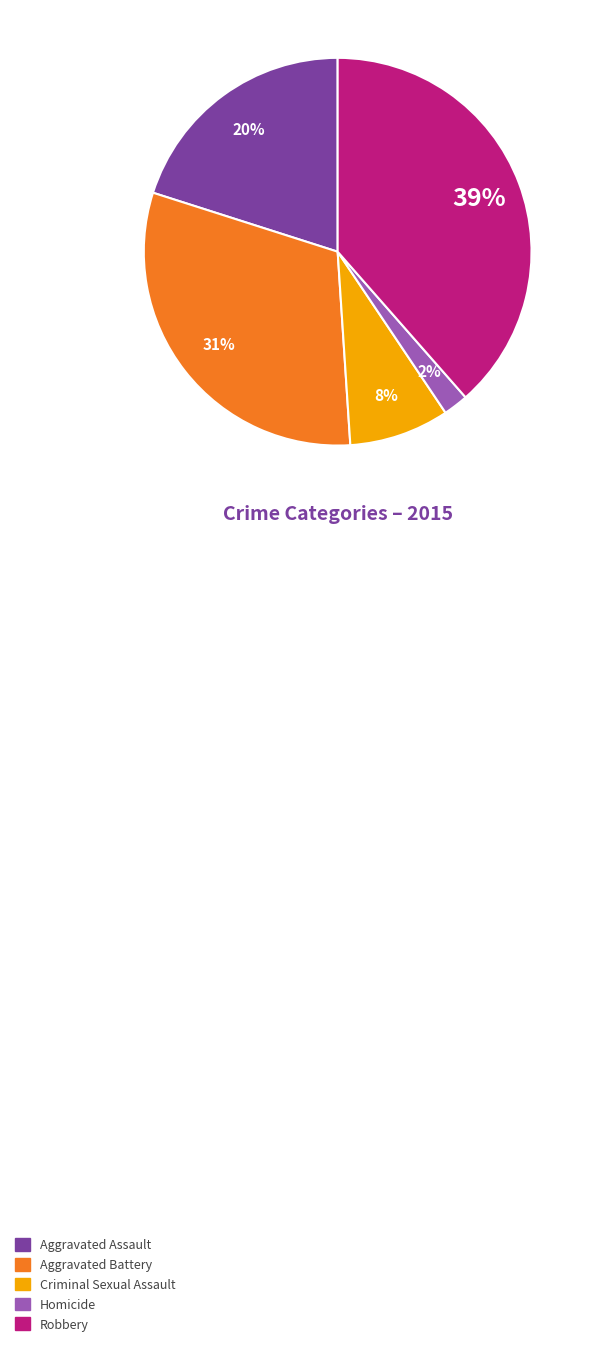

How many slices are in this pie chart?

5